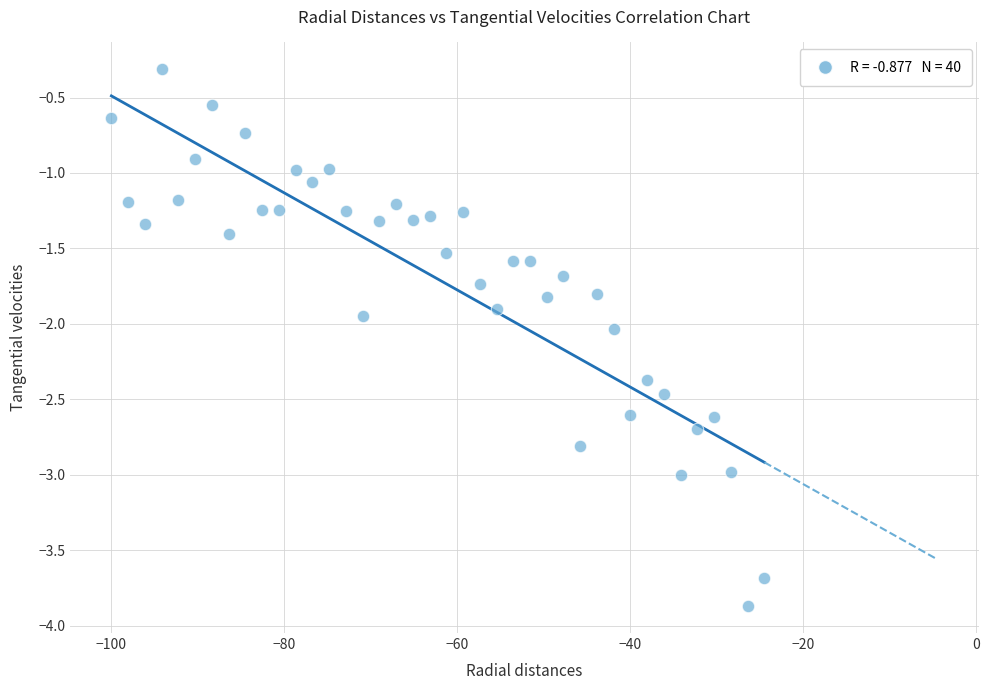

What is the range of Y values (max minus min)?

3.6